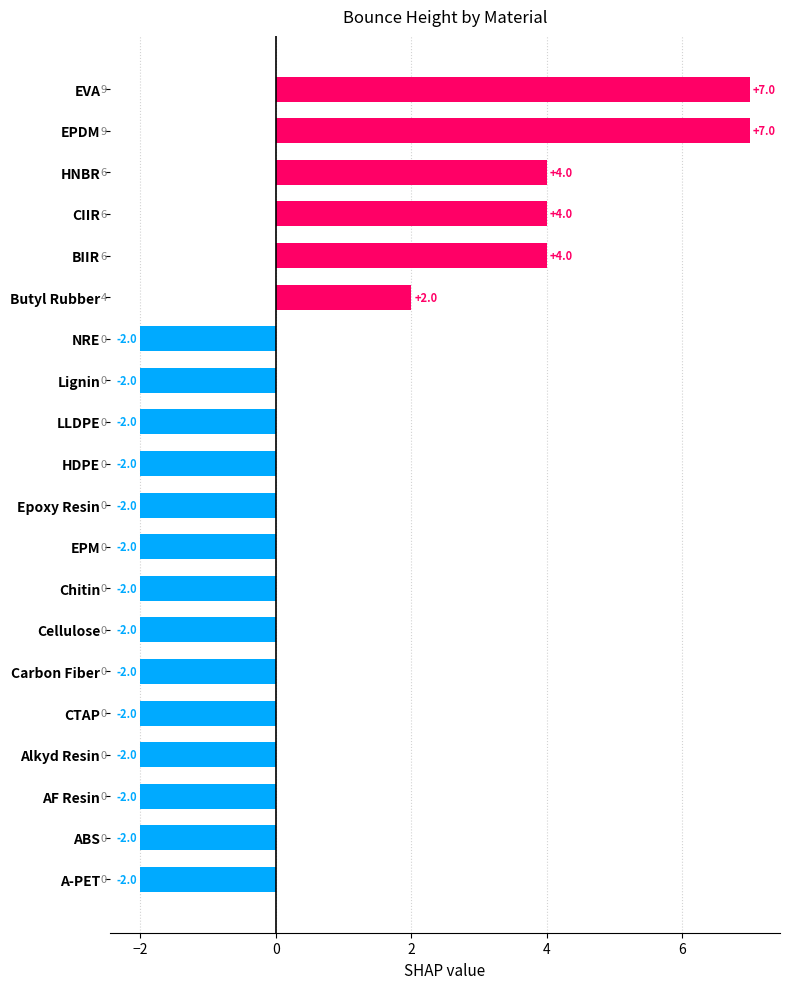

Reading top to bottom, list all the values displayed in this chart.

EVA=7	EPDM=7	HNBR=4	CIIR=4	BIIR=4	Butyl Rubber=2	NRE=-2	Lignin=-2	LLDPE=-2	HDPE=-2	Epoxy Resin=-2	EPM=-2	Chitin=-2	Cellulose=-2	Carbon Fiber=-2	CTAP=-2	Alkyd Resin=-2	AF Resin=-2	ABS=-2	A-PET=-2